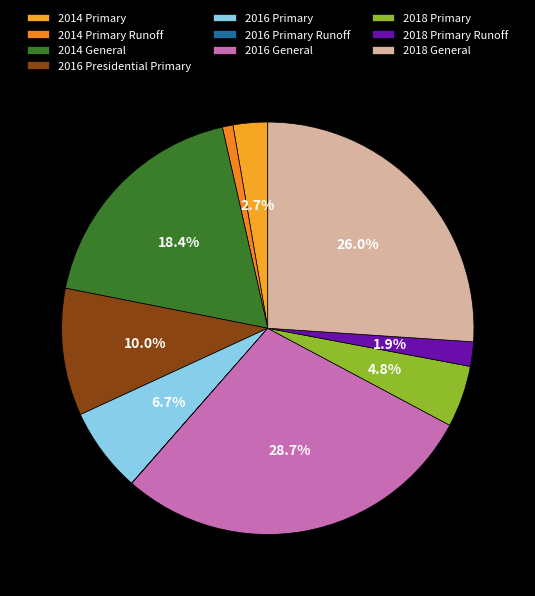

What is the largest slice in the pie chart?

2016 General